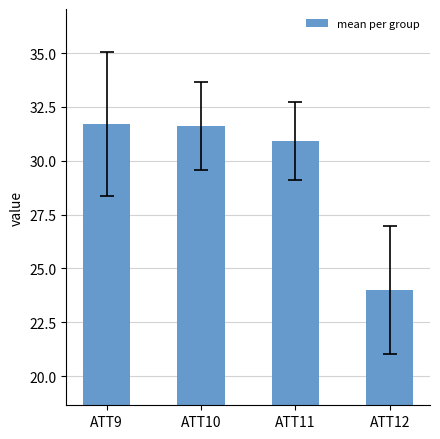

The chart shows a value of 50.7 at ATT9. True or false?

False